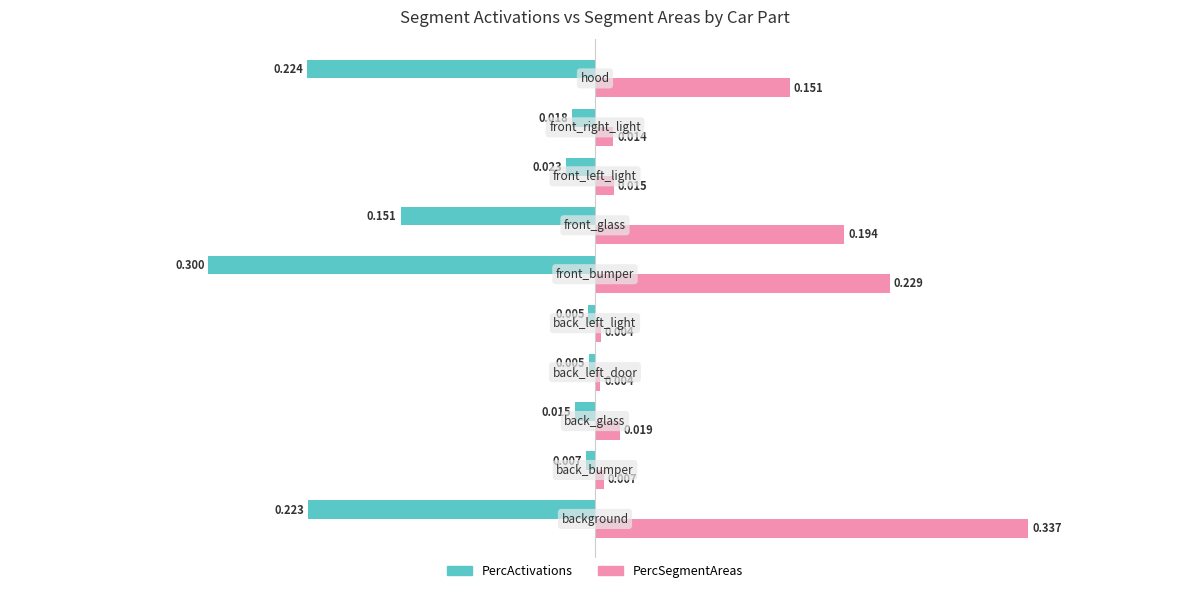

What is the difference between the maximum and minimum values in the PercActivations series?

0.3